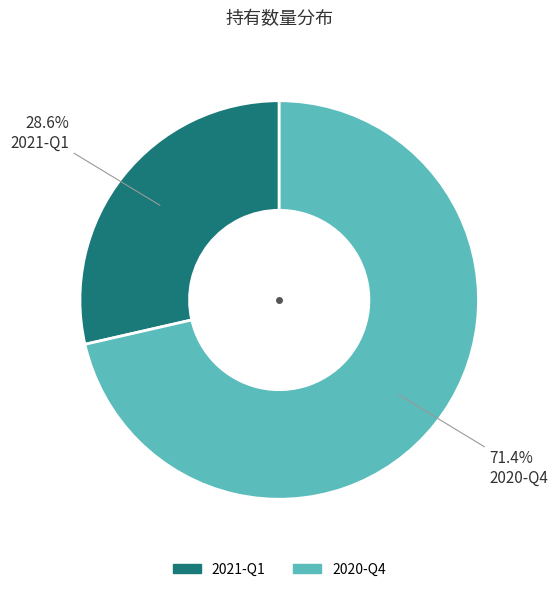

Count the number of slices in the pie.

2